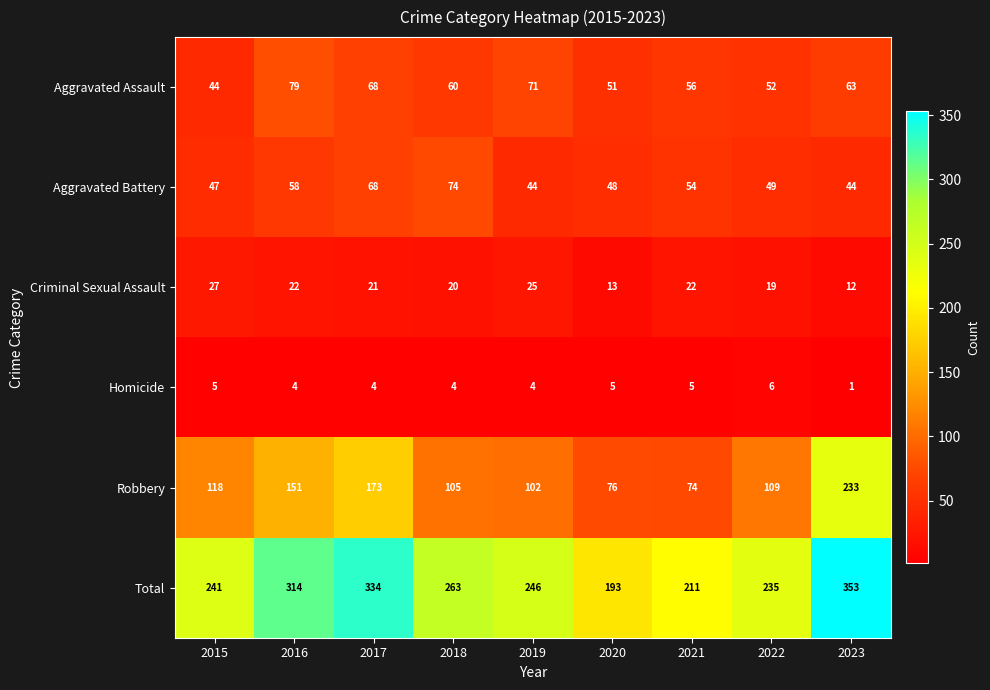

Which series changed the most between 2021 and 2022?

Robbery